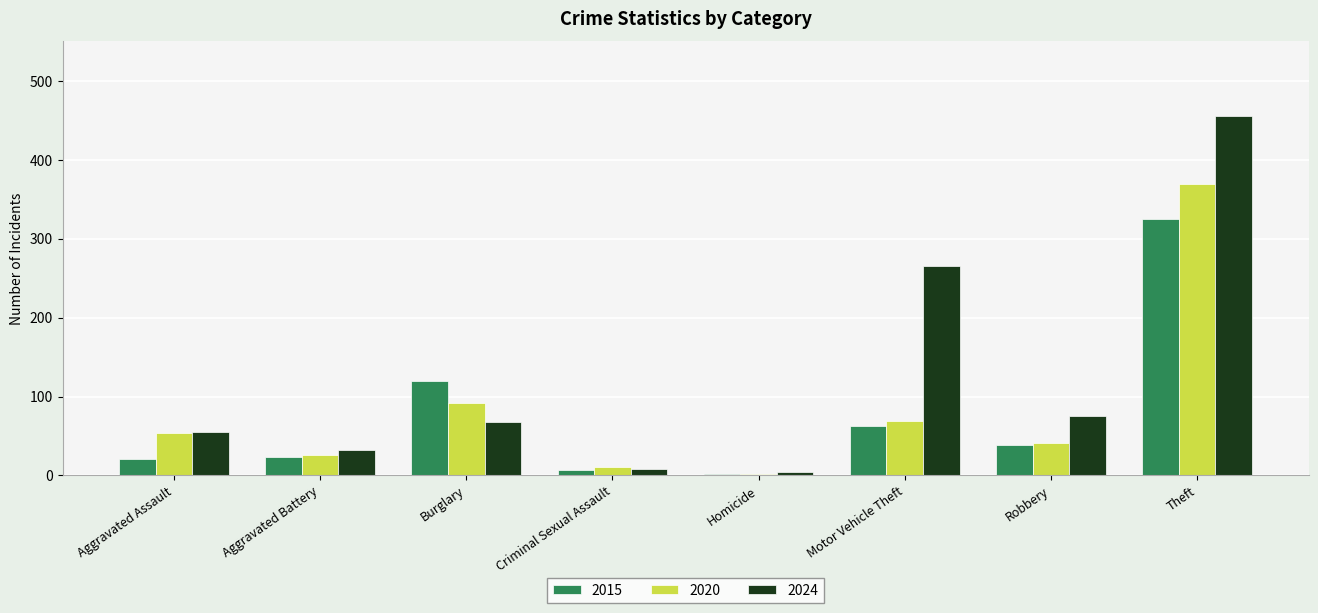

At which category does the chart reach its minimum across all series?

Homicide